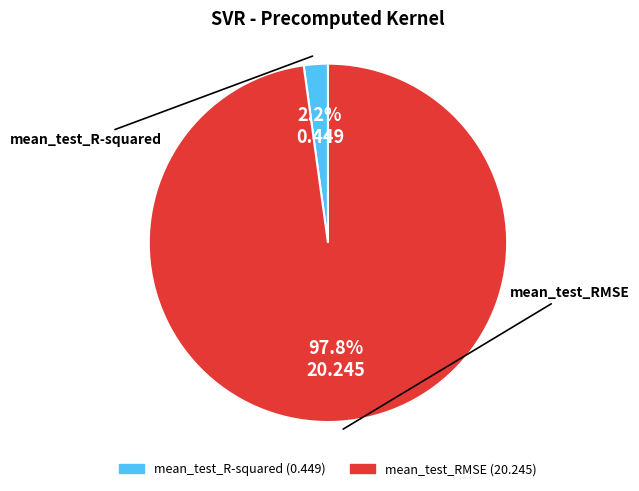

Which has a higher value, mean_test_RMSE or mean_test_R-squared?

mean_test_RMSE